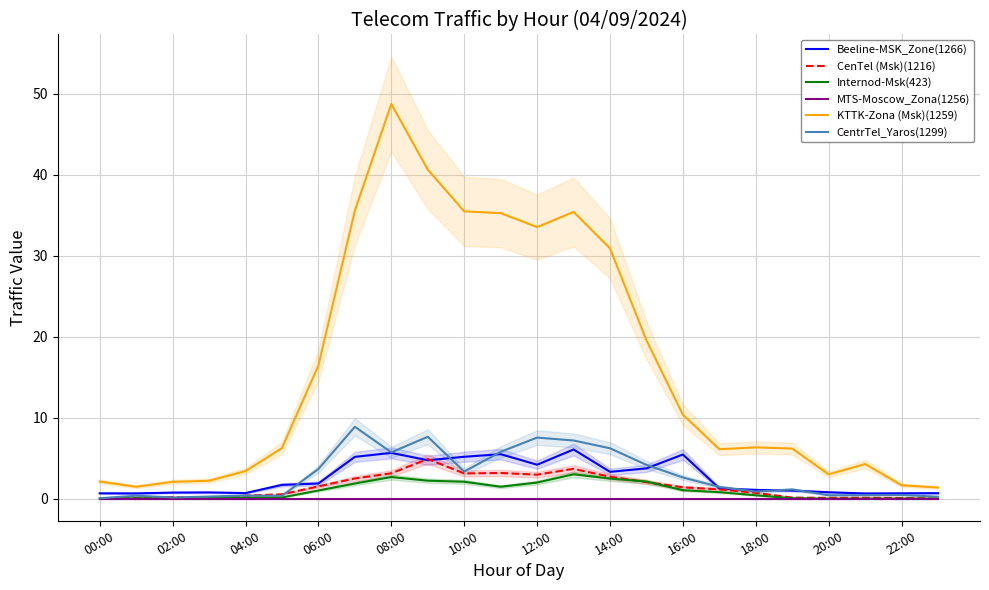

Is it true that KTTK-Zona (Msk)(1259) equals 48.7 at 08:00?

True